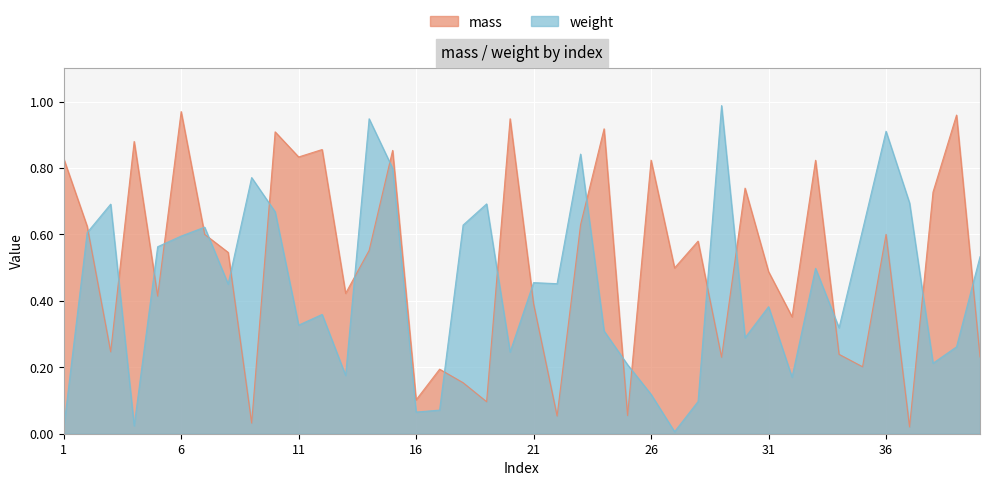

At which category is the sum across all series the highest?

15